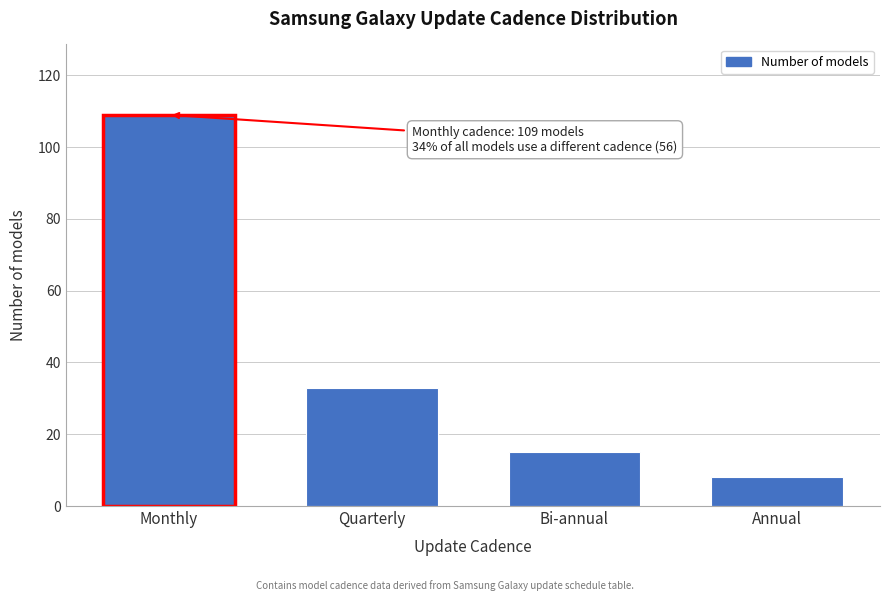

Reading left to right, list all the values displayed in this chart.

Monthly=109	Quarterly=33	Bi-annual=15	Annual=8